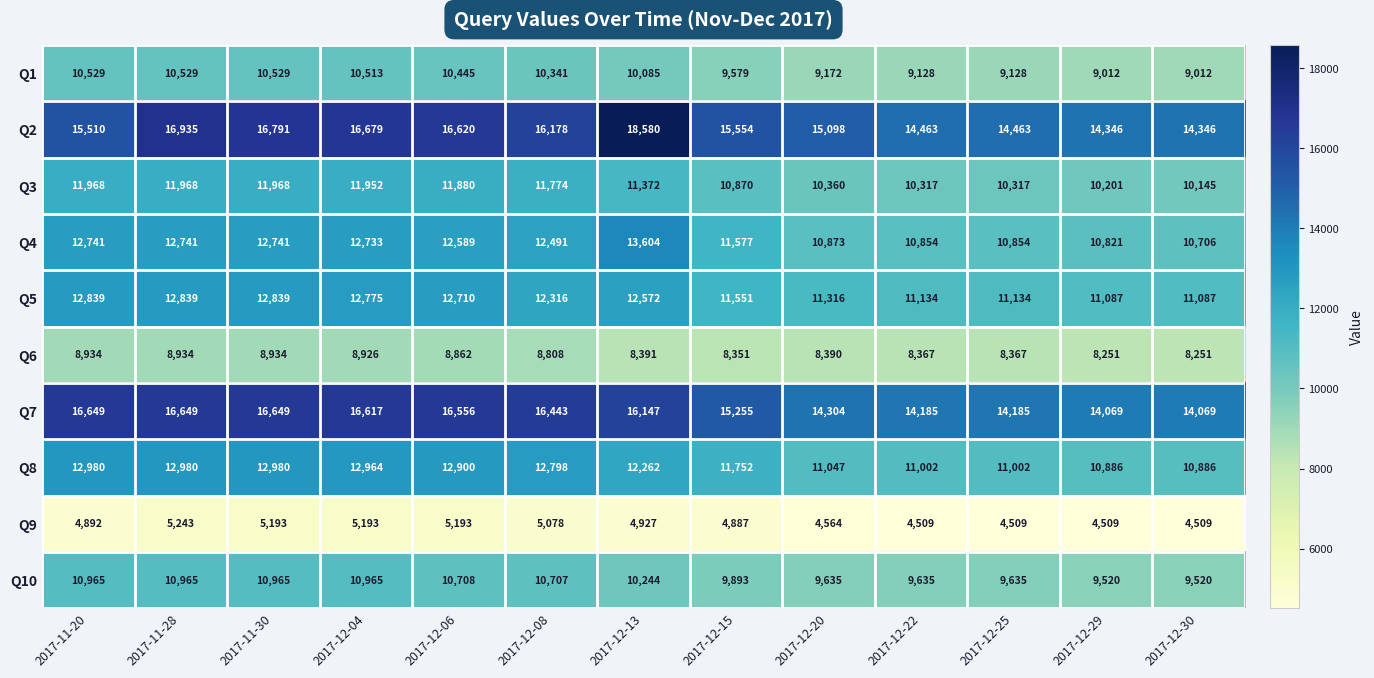

What is the lowest value of the Q2 series?

14346